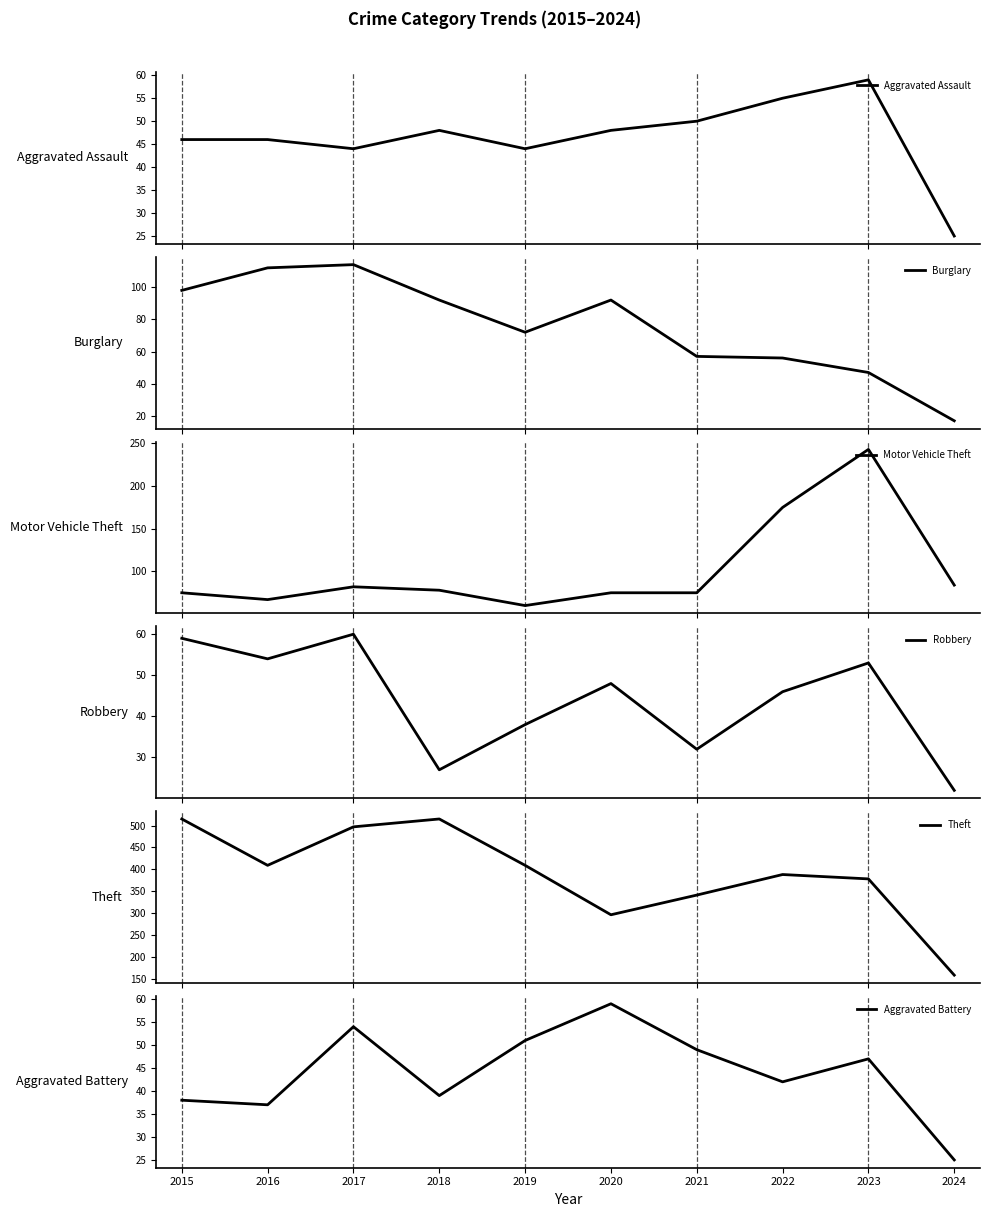

Reading right to left, what are all the values shown in this chart?

Aggravated Assault: 2024=25	2023=59	2022=55	2021=50	2020=48	2019=44	2018=48	2017=44	2016=46	2015=46
Burglary: 2024=17	2023=47	2022=56	2021=57	2020=92	2019=72	2018=92	2017=114	2016=112	2015=98
Motor Vehicle Theft: 2024=84	2023=243	2022=175	2021=75	2020=75	2019=60	2018=78	2017=82	2016=67	2015=75
Robbery: 2024=22	2023=53	2022=46	2021=32	2020=48	2019=38	2018=27	2017=60	2016=54	2015=59
Theft: 2024=158	2023=378	2022=388	2021=341	2020=296	2019=409	2018=515	2017=497	2016=409	2015=515
Aggravated Battery: 2024=25	2023=47	2022=42	2021=49	2020=59	2019=51	2018=39	2017=54	2016=37	2015=38